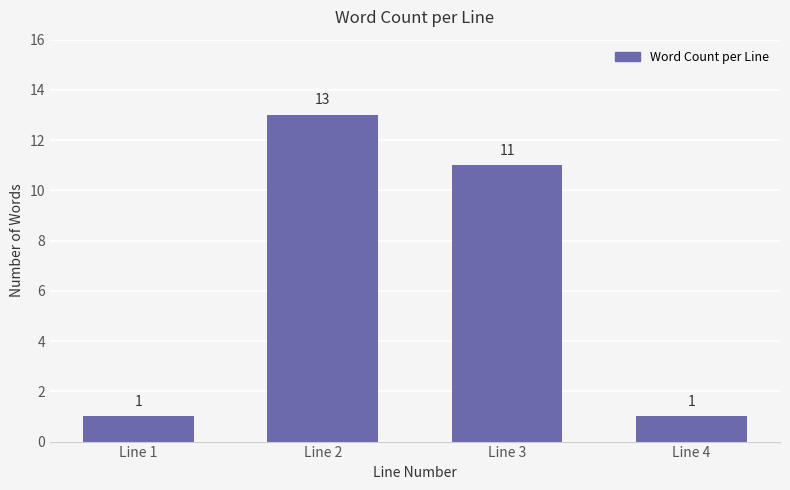

Does the chart contain any negative values?

No